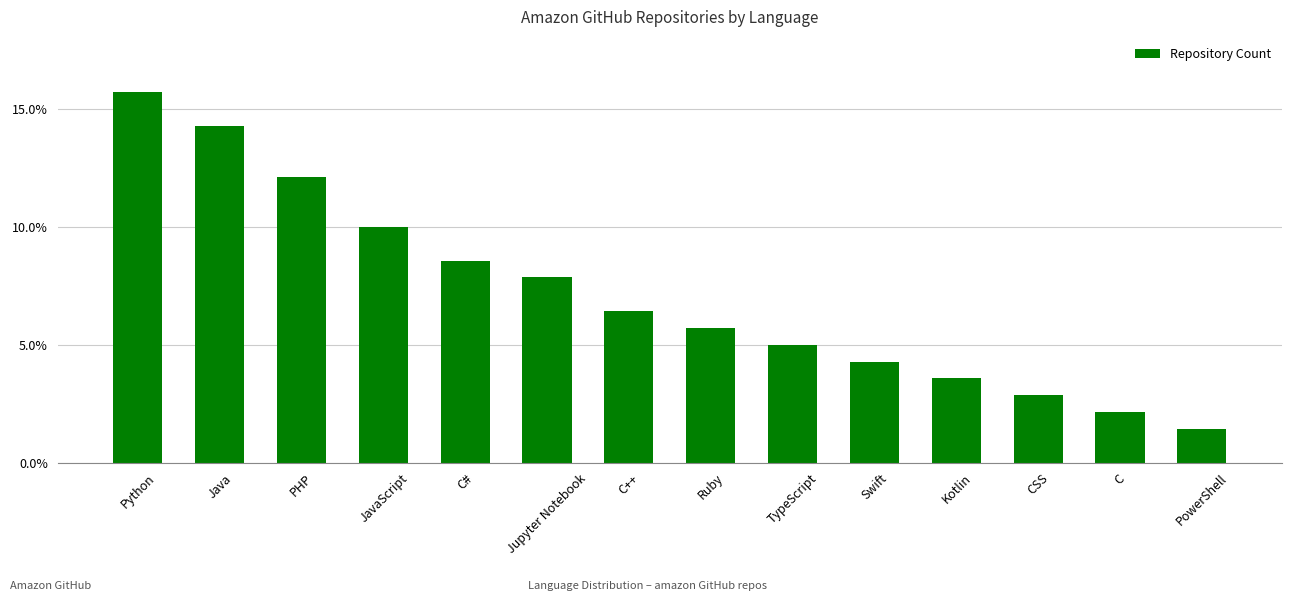

Does the chart contain any negative values?

No